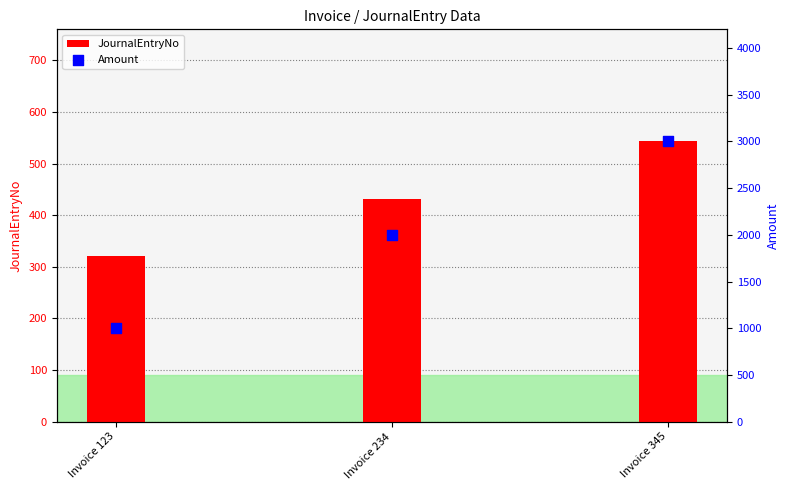

Which series has the widest spread of Y values?

Amount